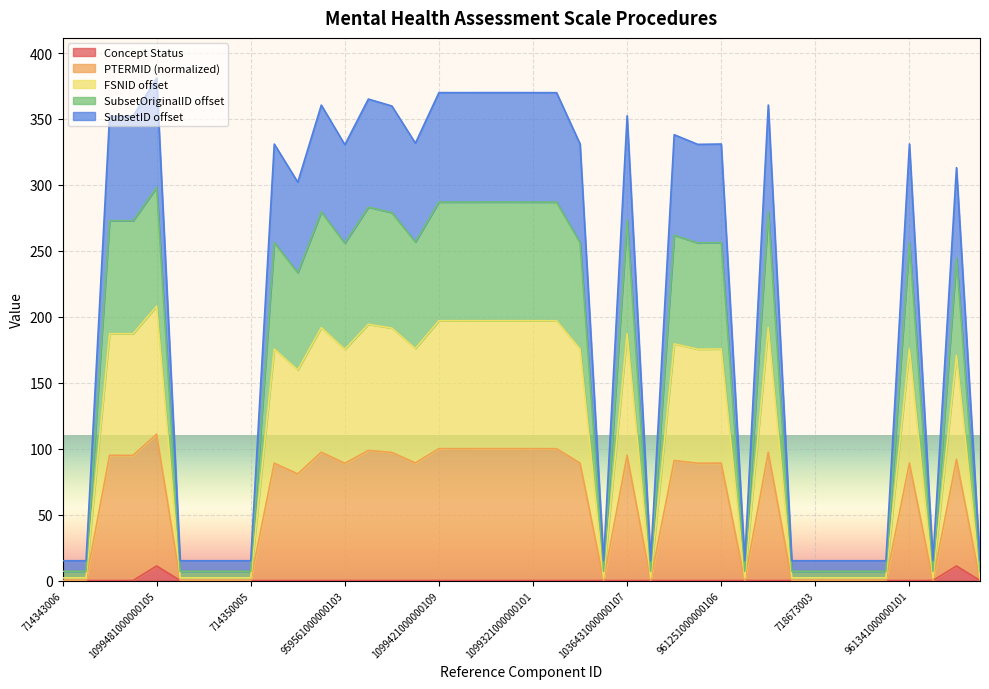

What is the maximum value for Concept Status?

11.0